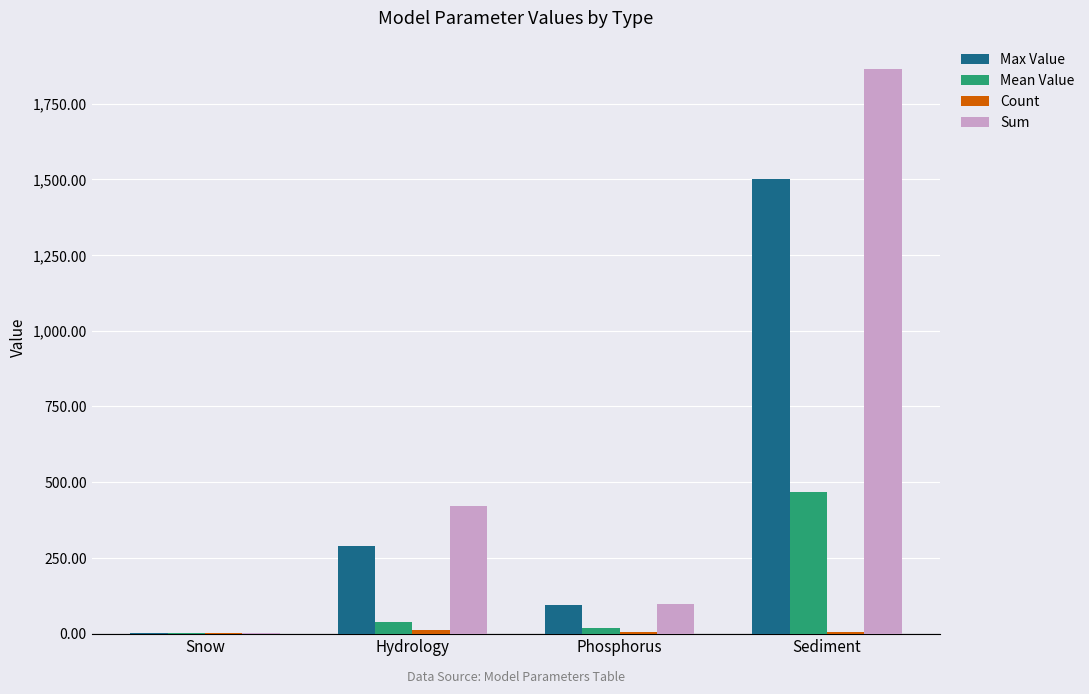

At which category is the sum across all series the highest?

Sediment